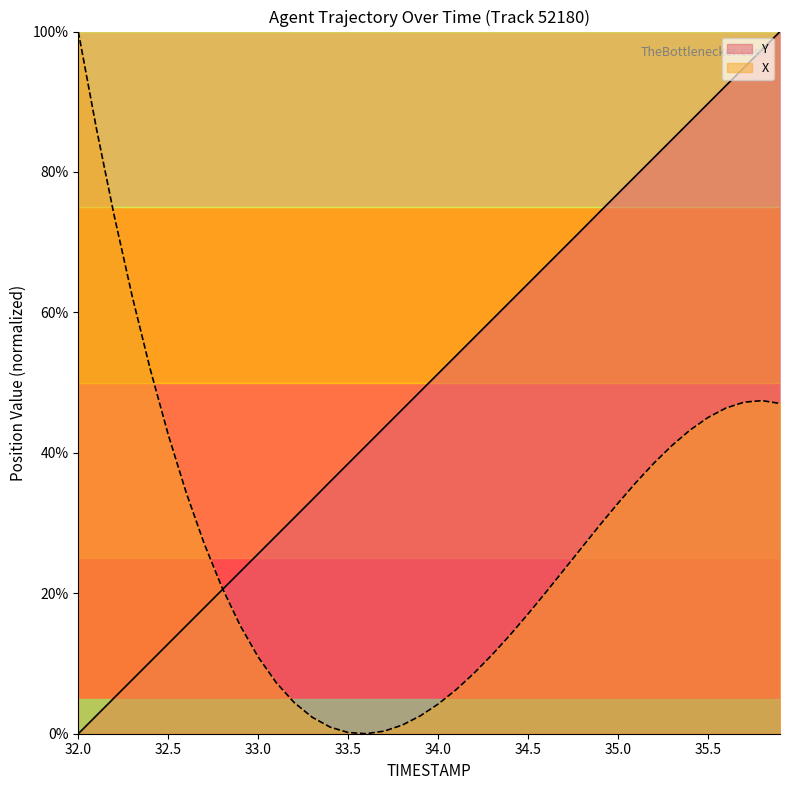

How many distinct data groups are displayed?

2